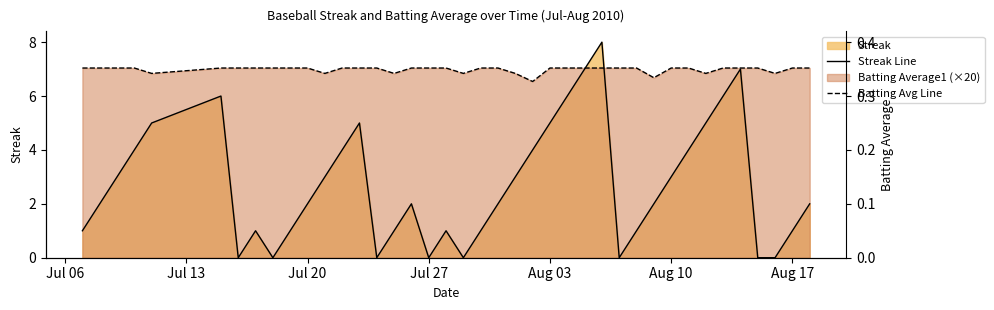

Does the chart have visible grid lines?

No